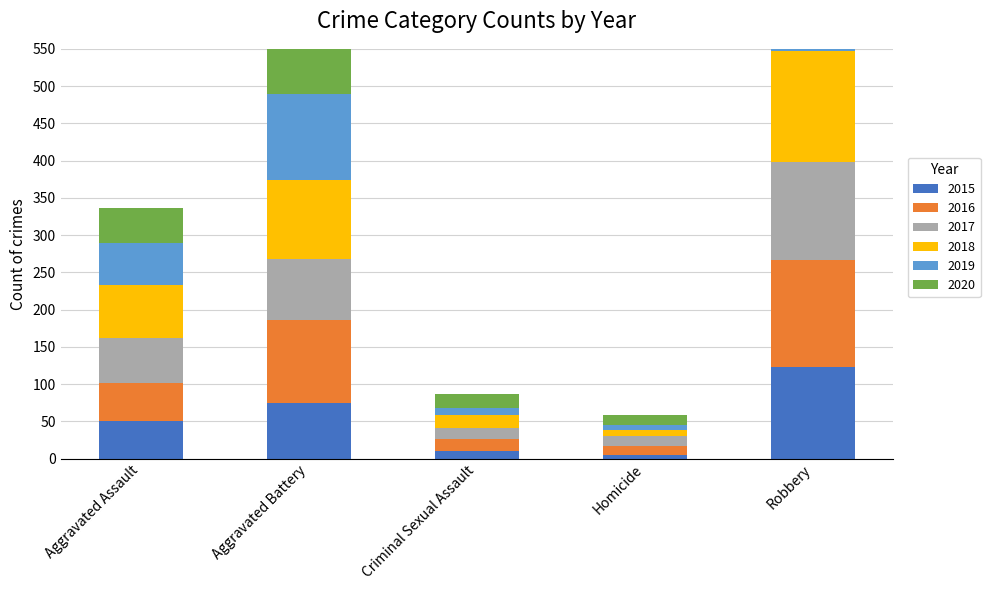

Reading left to right, transcribe all the data shown in this chart.

2015: Aggravated Assault=50	Aggravated Battery=75	Criminal Sexual Assault=10	Homicide=5	Robbery=123
2016: Aggravated Assault=51	Aggravated Battery=111	Criminal Sexual Assault=16	Homicide=12	Robbery=144
2017: Aggravated Assault=61	Aggravated Battery=82	Criminal Sexual Assault=15	Homicide=13	Robbery=131
2018: Aggravated Assault=71	Aggravated Battery=106	Criminal Sexual Assault=17	Homicide=9	Robbery=149
2019: Aggravated Assault=56	Aggravated Battery=116	Criminal Sexual Assault=10	Homicide=6	Robbery=112
2020: Aggravated Assault=47	Aggravated Battery=104	Criminal Sexual Assault=18	Homicide=14	Robbery=128